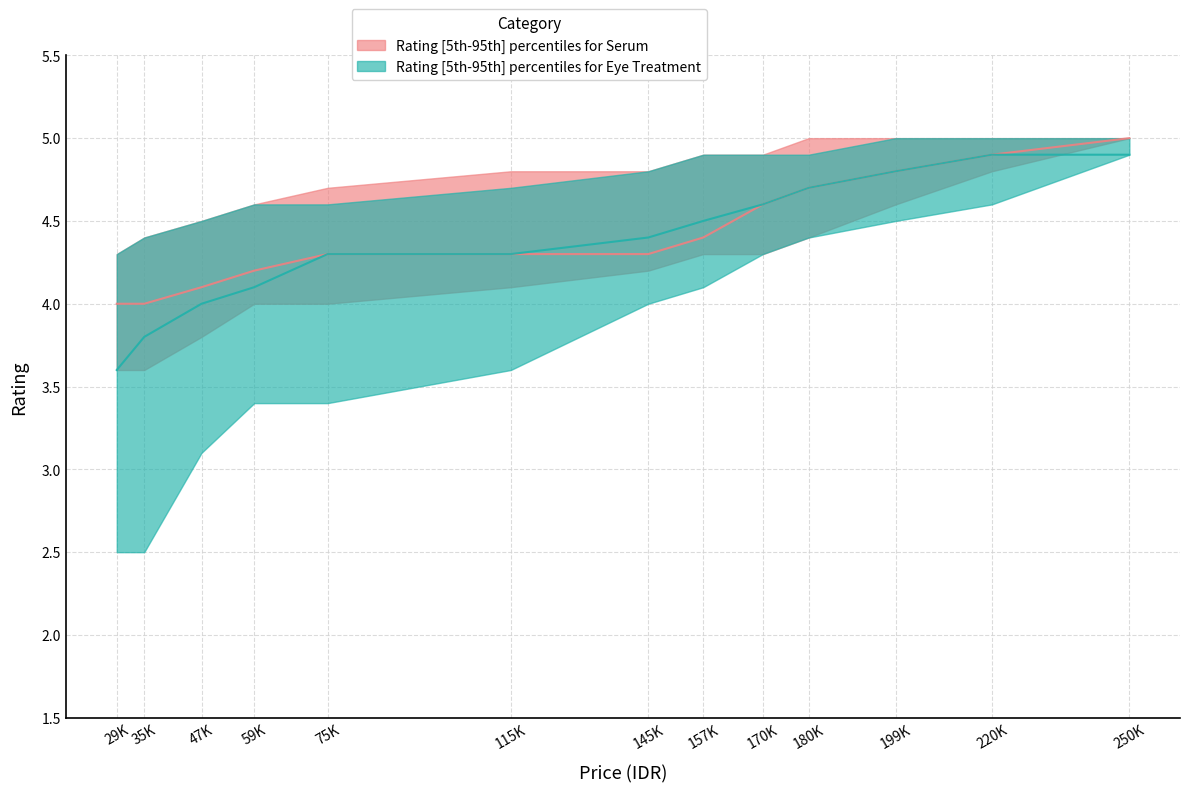

Read the eye_upper value at 180000.

4.9